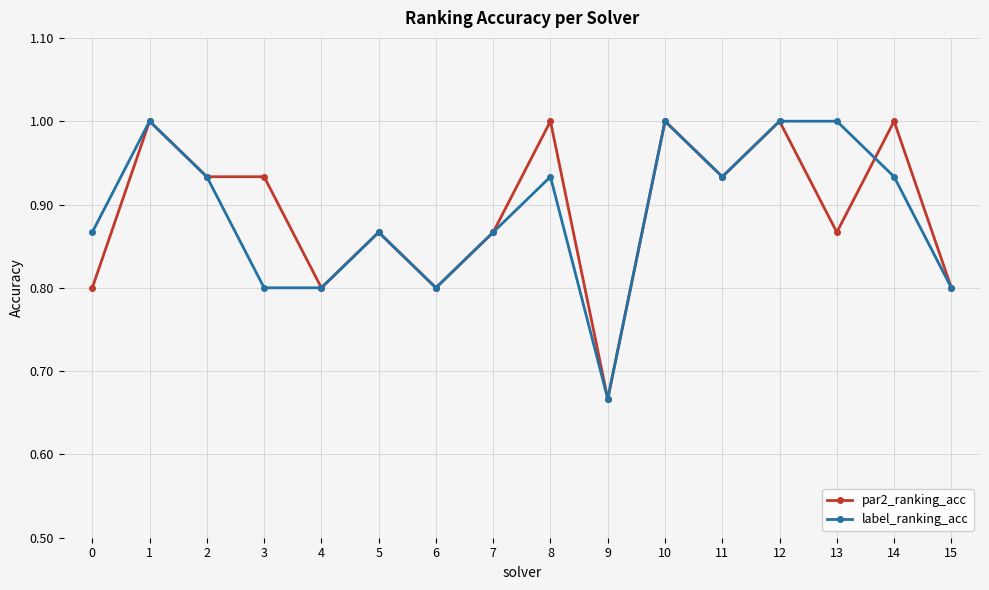

What is the total value across all series at 1?

2.0